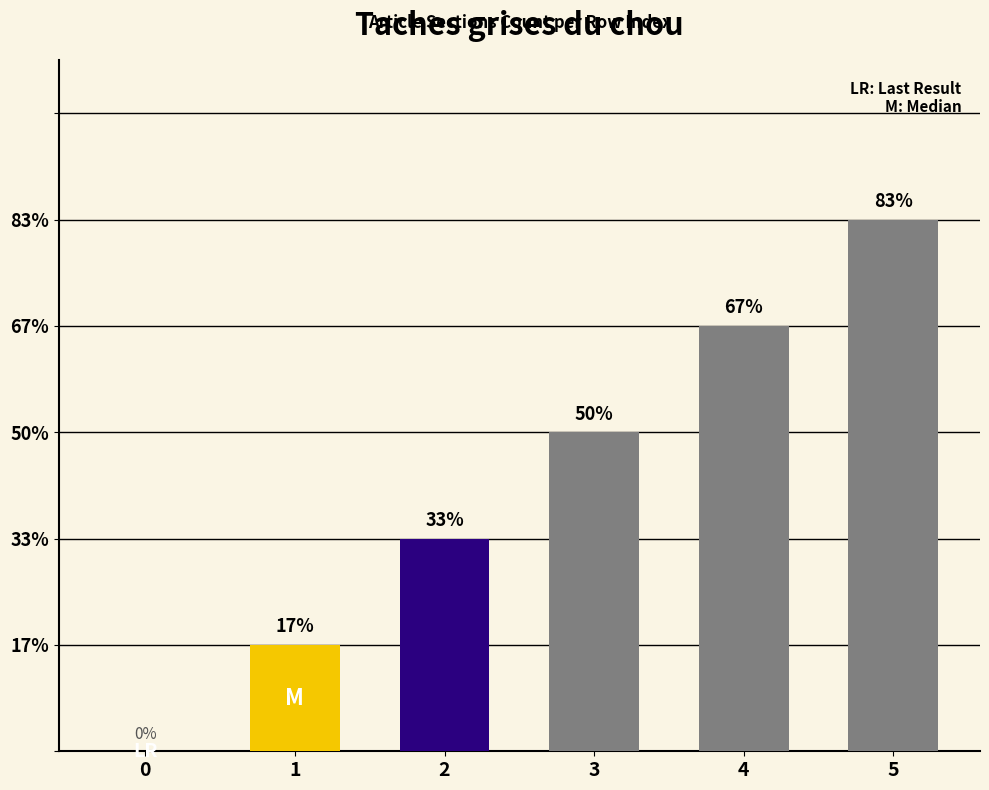

True or false: the data shows 4 at Synonymes.

True